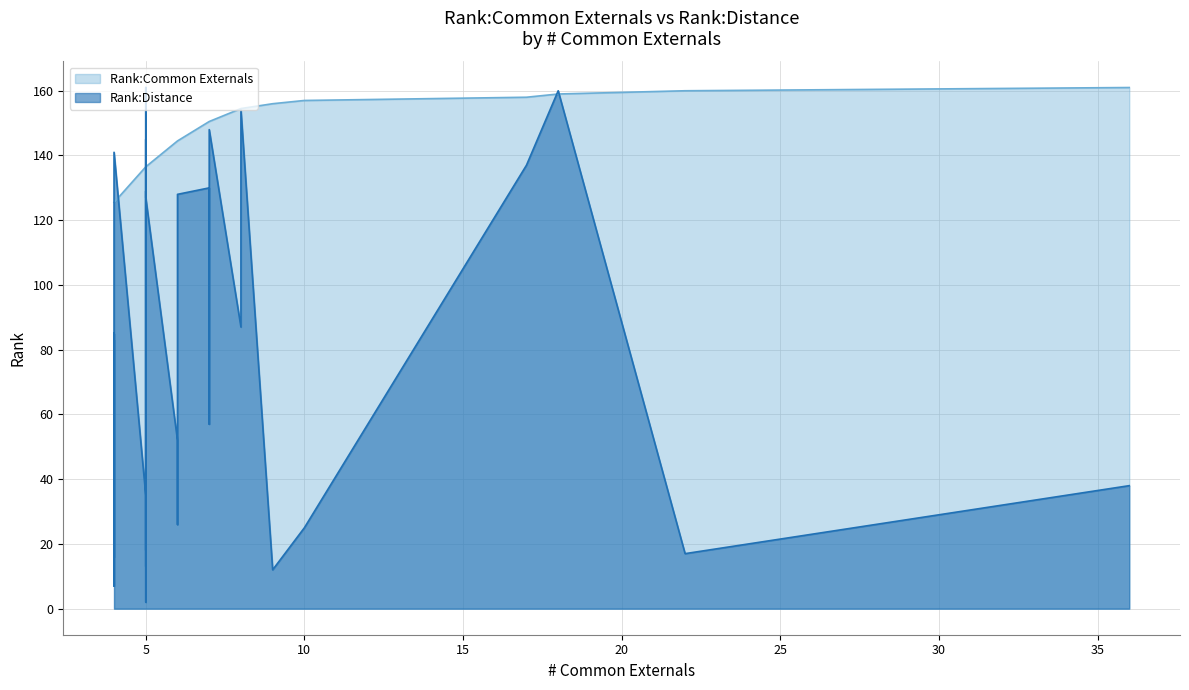

What are all the series names shown in the legend?

Rank:Common Externals, Rank:Distance